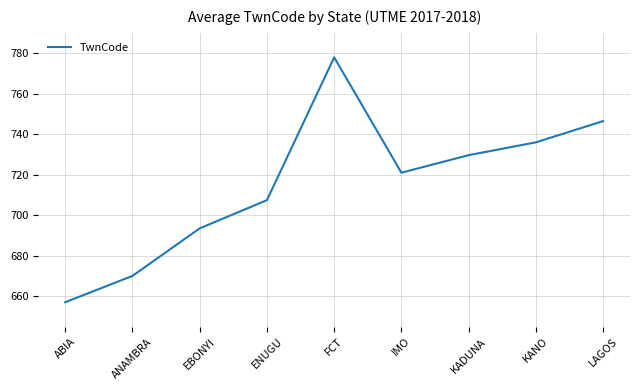

What position from the left is ANAMBRA?

2